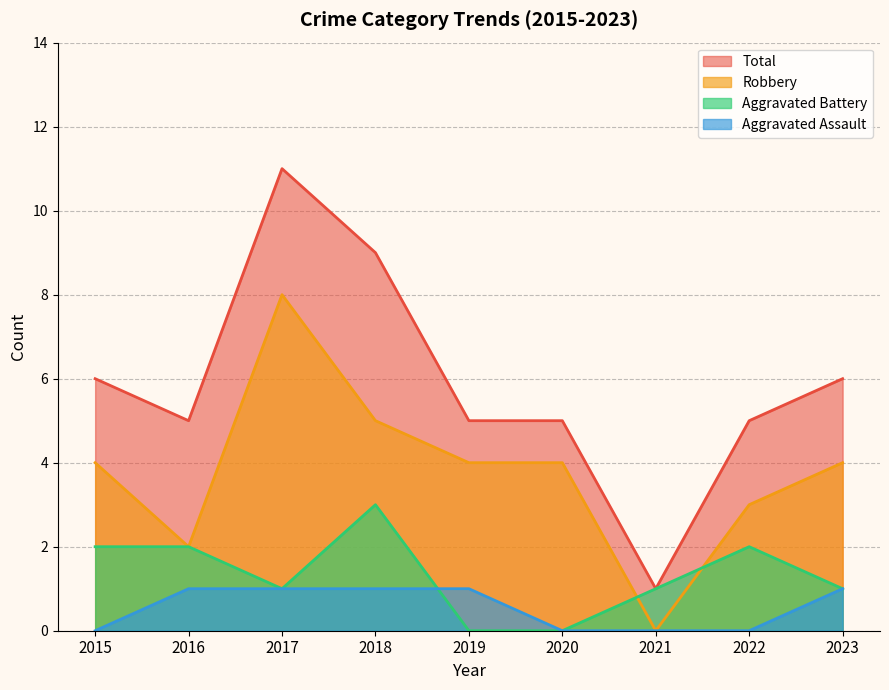

At 2016, list the series in order from largest to smallest.

Total, Aggravated Battery, Robbery, Aggravated Assault